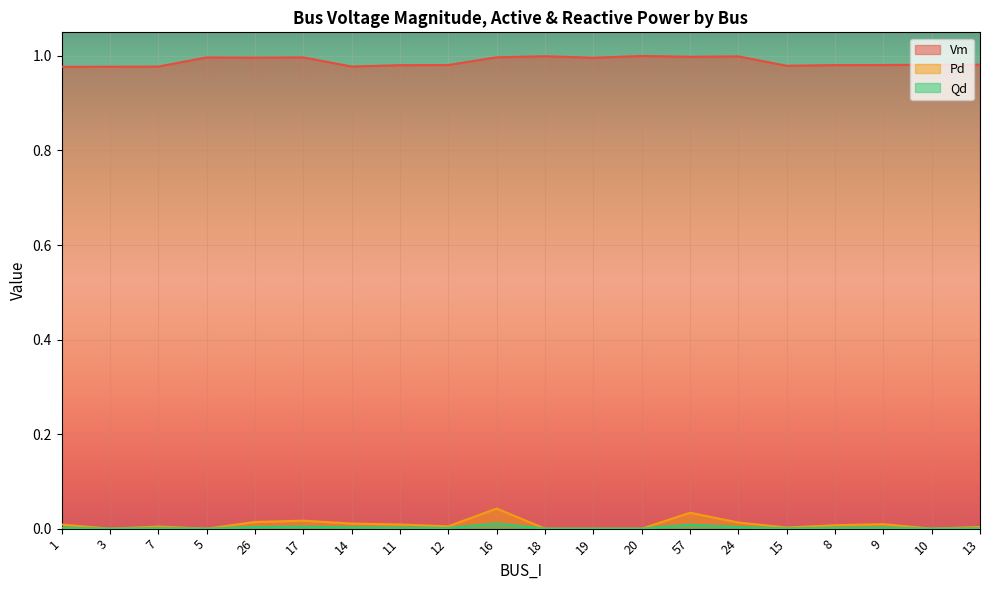

The Pd series shows 0.0 at 15. True or false?

True